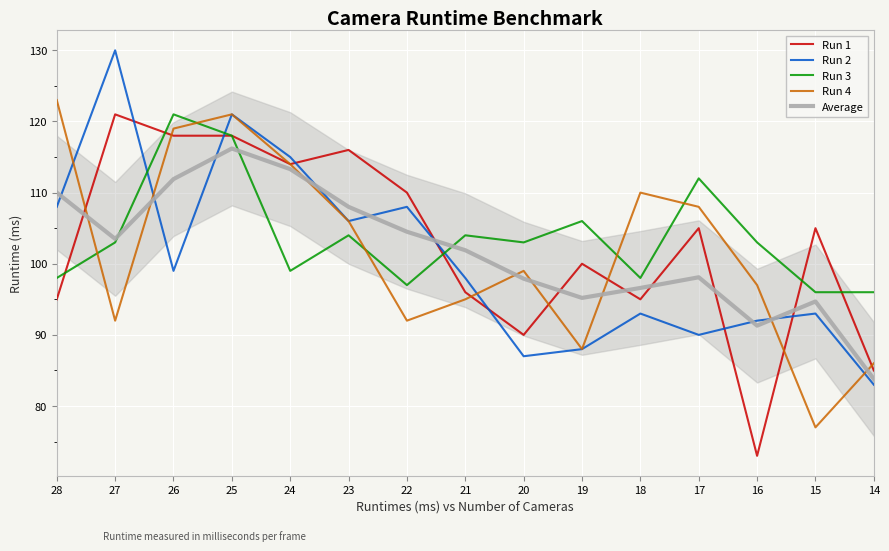

Reading left to right, what are all the values shown in this chart?

Run 1: 28=95.0	27=121.0	26=118.0	25=118.0	24=114.0	23=116.0	22=110.0	21=96.0	20=90.0	19=100.0	18=95.0	17=105.0	16=73.0	15=105.0	14=85.0
Run 2: 28=108.0	27=130.0	26=99.0	25=121.0	24=115.0	23=106.0	22=108.0	21=98.0	20=87.0	19=88.0	18=93.0	17=90.0	16=92.0	15=93.0	14=83.0
Run 3: 28=98.0	27=103.0	26=121.0	25=118.0	24=99.0	23=104.0	22=97.0	21=104.0	20=103.0	19=106.0	18=98.0	17=112.0	16=103.0	15=96.0	14=96.0
Run 4: 28=123.0	27=92.0	26=119.0	25=121.0	24=114.0	23=106.0	22=92.0	21=95.0	20=99.0	19=88.0	18=110.0	17=108.0	16=97.0	15=77.0	14=86.0
Average: 28=110.0	27=103.5	26=111.9	25=116.2	24=113.3	23=108.0	22=104.5	21=101.9	20=97.9	19=95.2	18=96.6	17=98.1	16=91.3	15=94.7	14=83.8